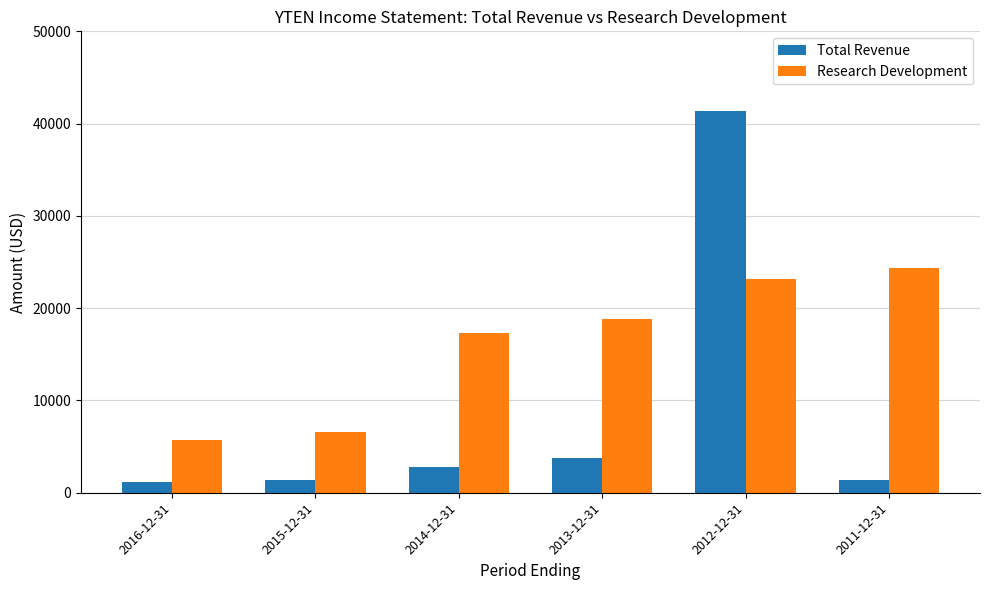

What is the label of the 4th bar from the right?

2014-12-31